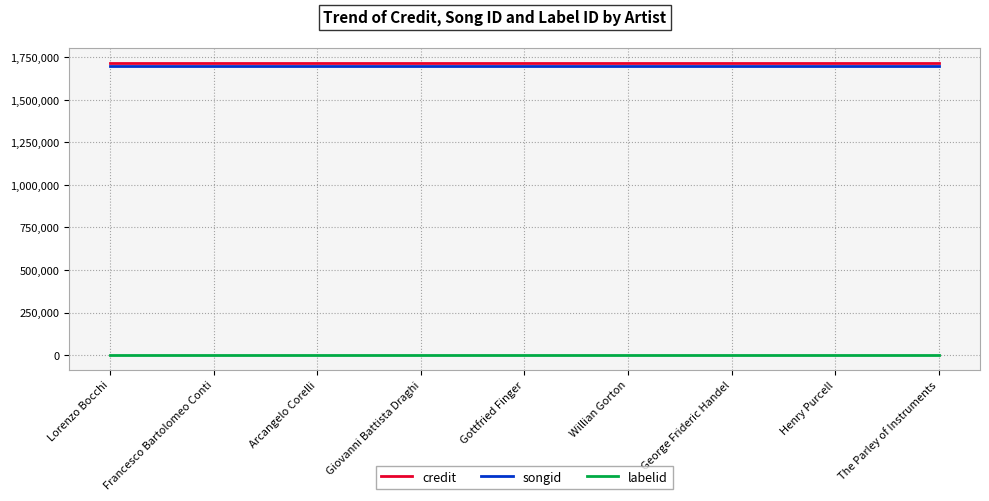

What is the minimum value for songid?

1701512